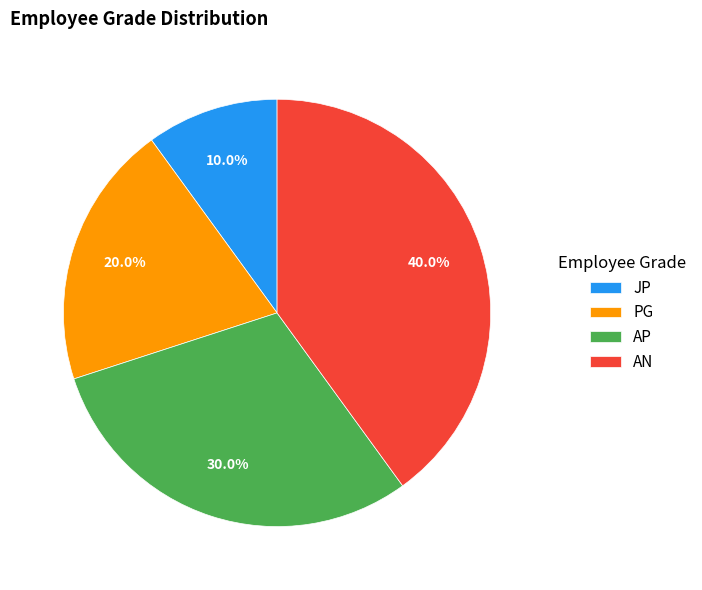

Is there a majority slice in this chart?

No